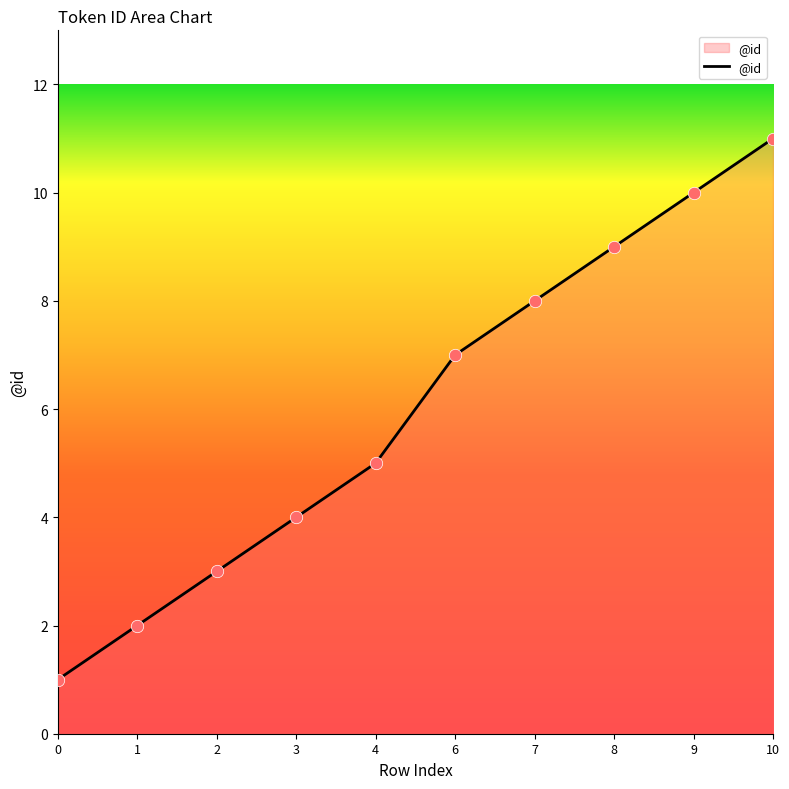

Approximately how many times larger is the value at 10 compared to 8?

1.2